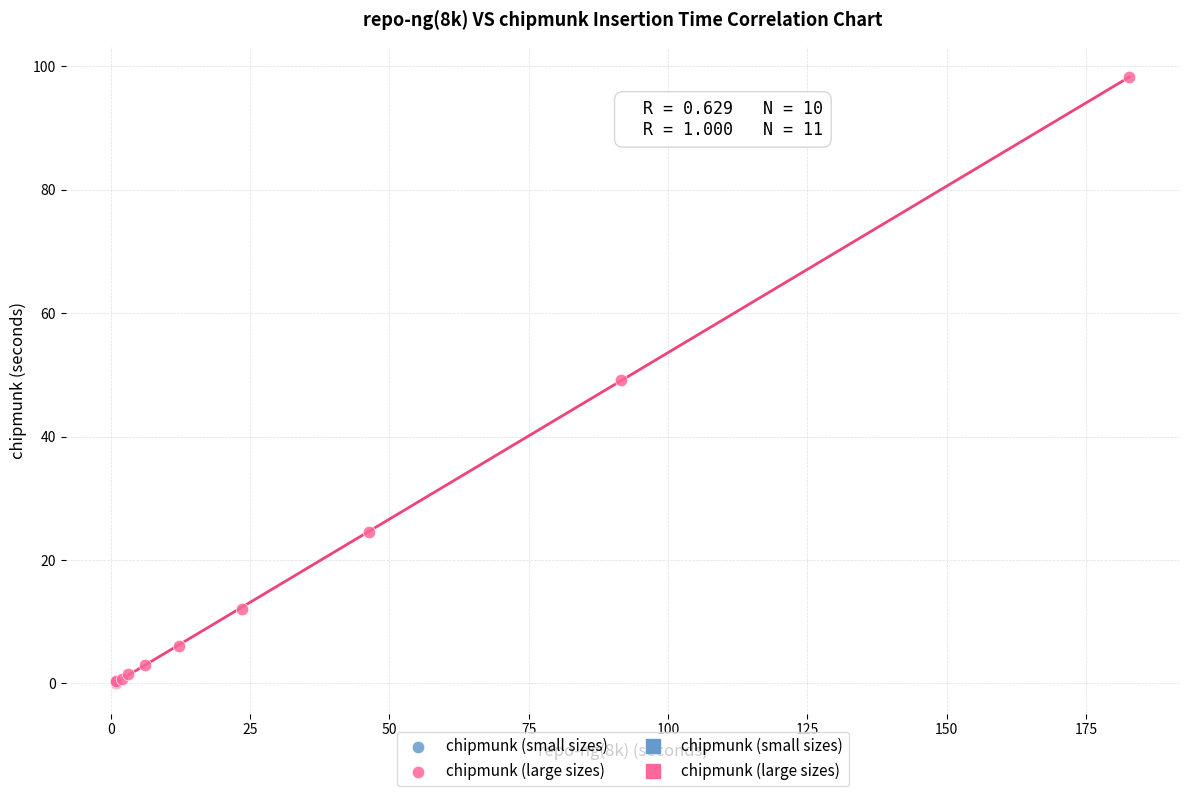

Which series contains the highest Y value?

chipmunk (large sizes)